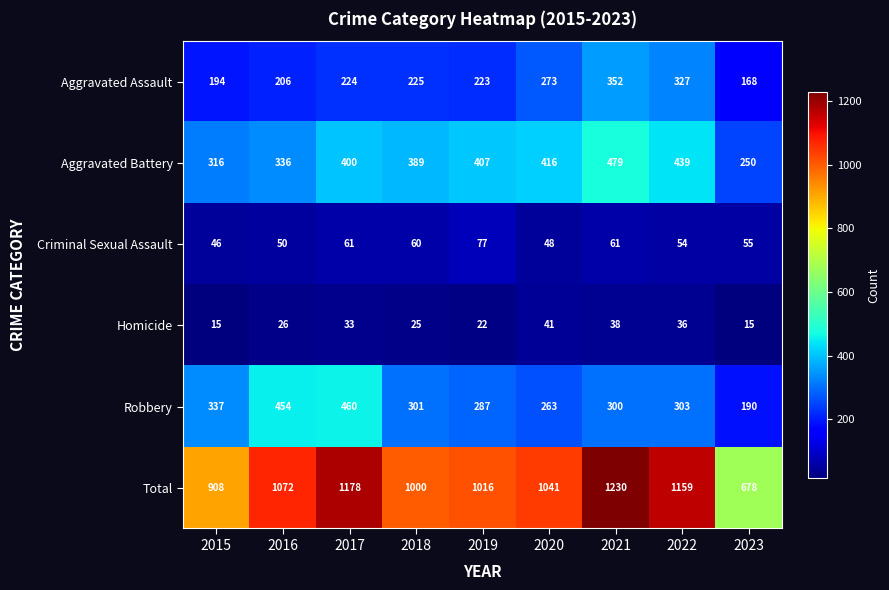

What is the minimum value shown in the chart?

15